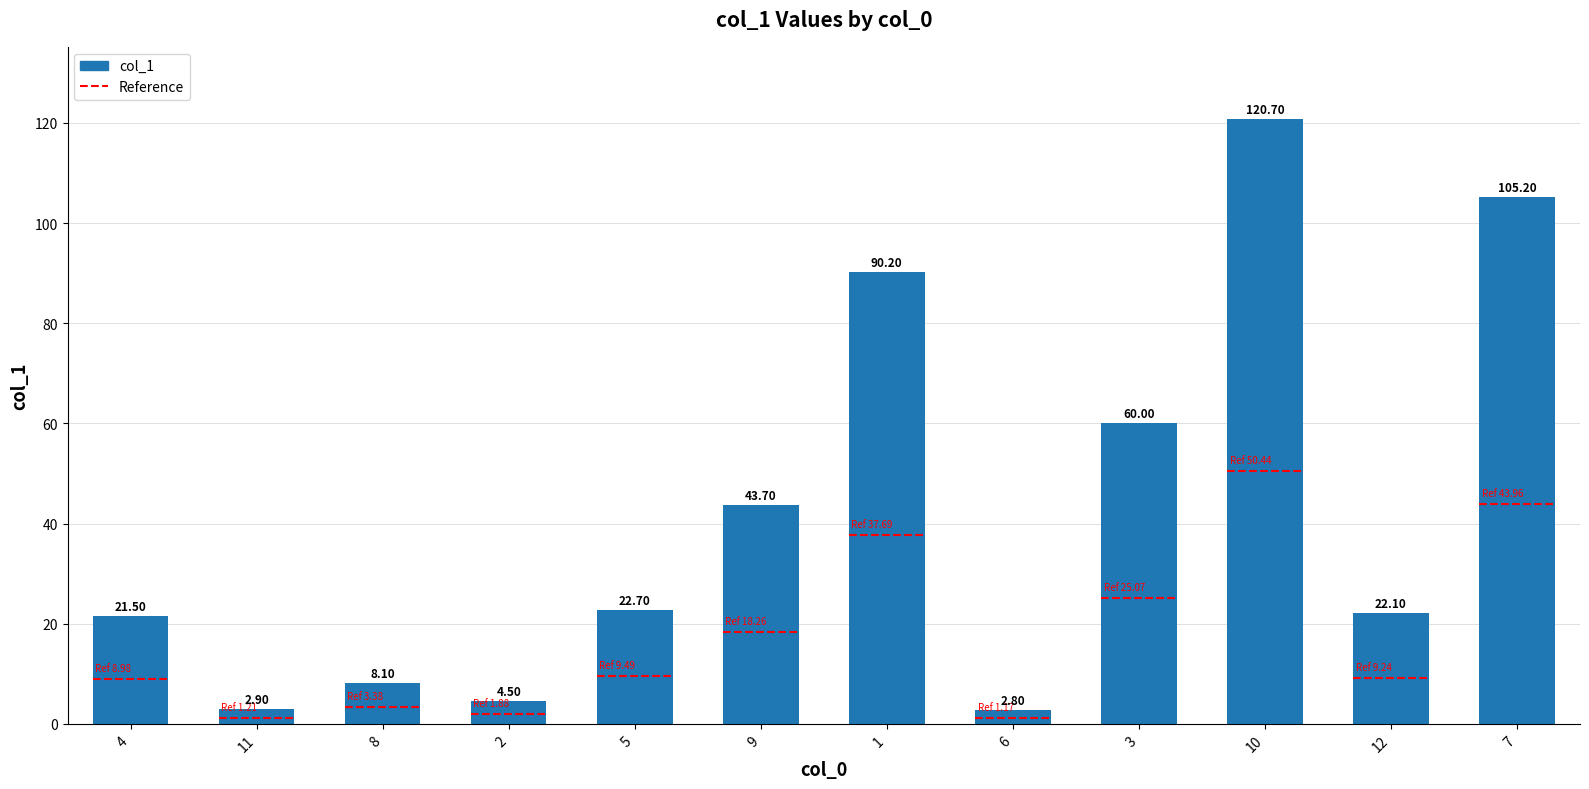

Reading right to left, list all the values displayed in this chart.

7=105.2	12=22.1	10=120.7	3=60.0	6=2.8	1=90.2	9=43.7	5=22.7	2=4.5	8=8.1	11=2.9	4=21.5